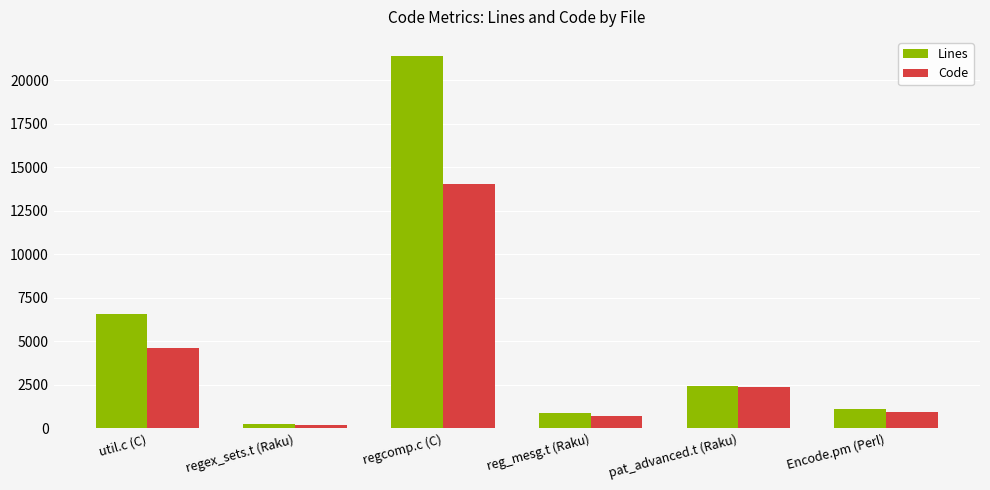

What is the difference between the second highest and minimum values in the Lines series?

6352